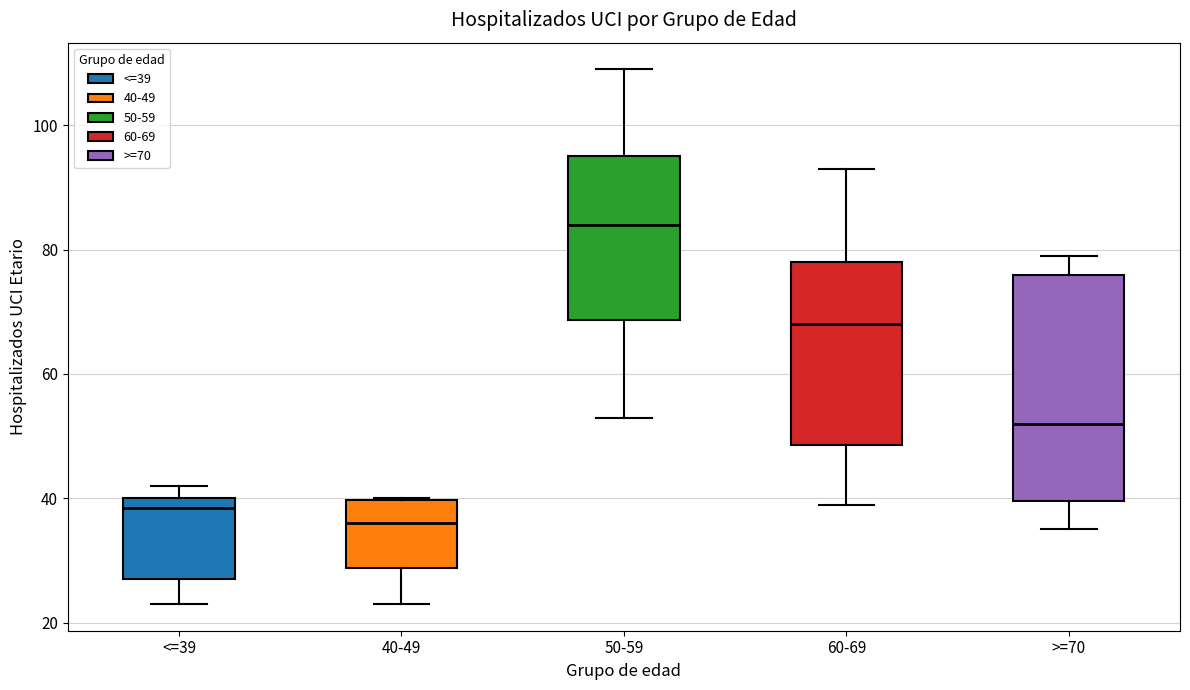

Reading left to right, read every box against the y-axis: the position of its median line, the range the box covers, and the ends of its whiskers. The values are not printed on the chart, so give them approximately, as read against the axis.

<=39: median 38, box 28 to 40, whiskers 24 to 42
40-49: median 36, box 28 to 40, whiskers 24 to 40
50-59: median 84, box 68 to 96, whiskers 54 to 110
60-69: median 68, box 48 to 78, whiskers 40 to 94
>=70: median 52, box 40 to 76, whiskers 36 to 80